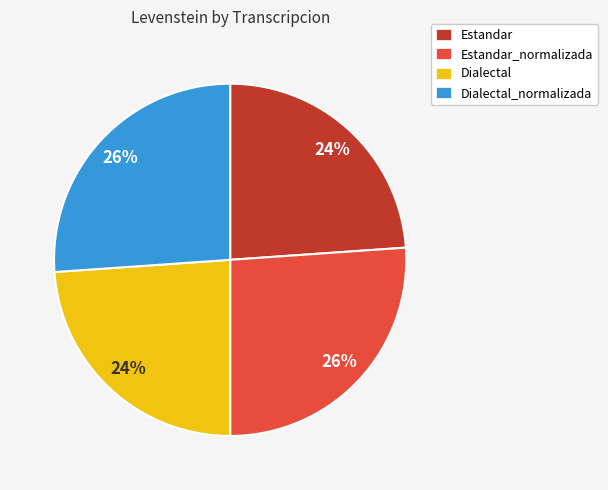

Approximately how many times larger is the value at Estandar_normalizada compared to Estandar?

1.1